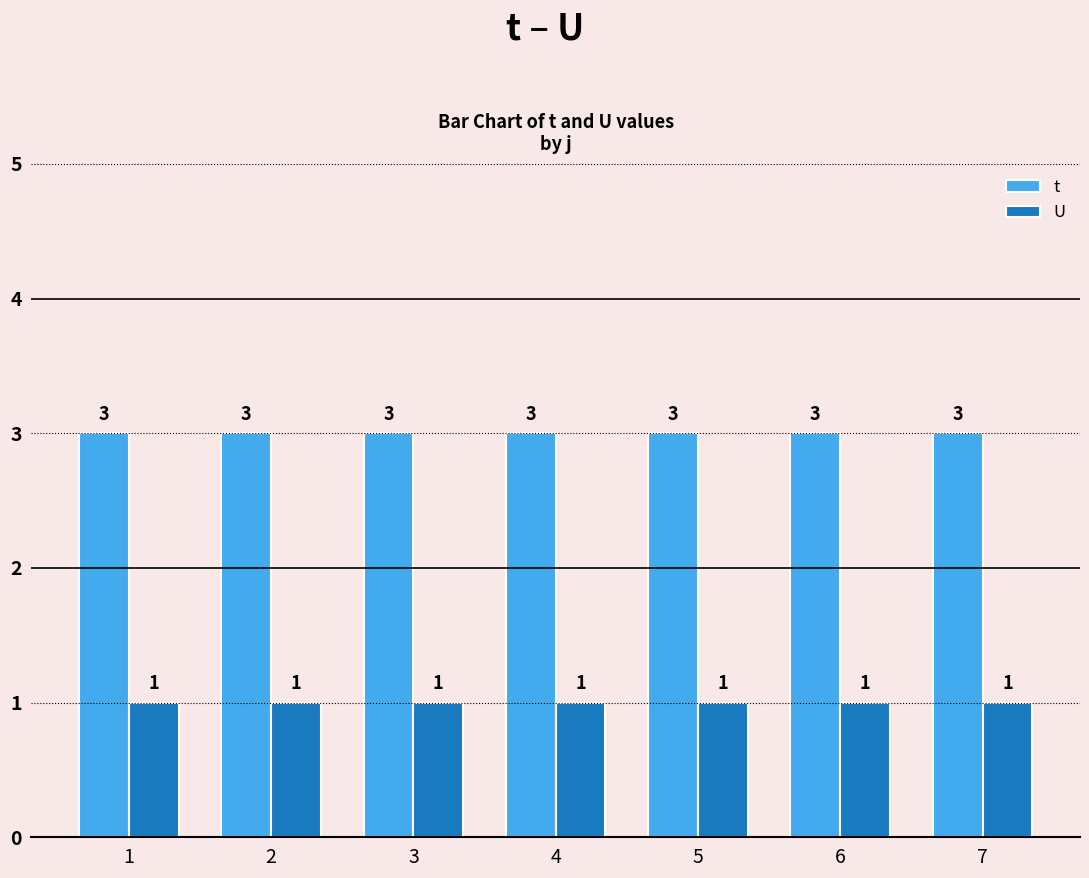

How many series are shown in this chart?

2